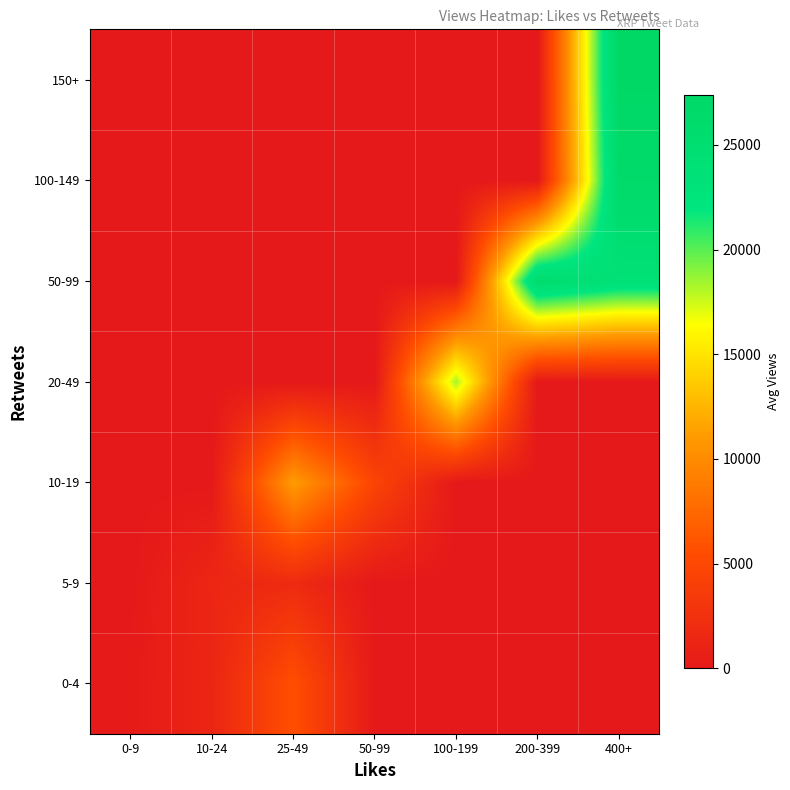

Between 50-99 and 25-49, which is larger?

25-49